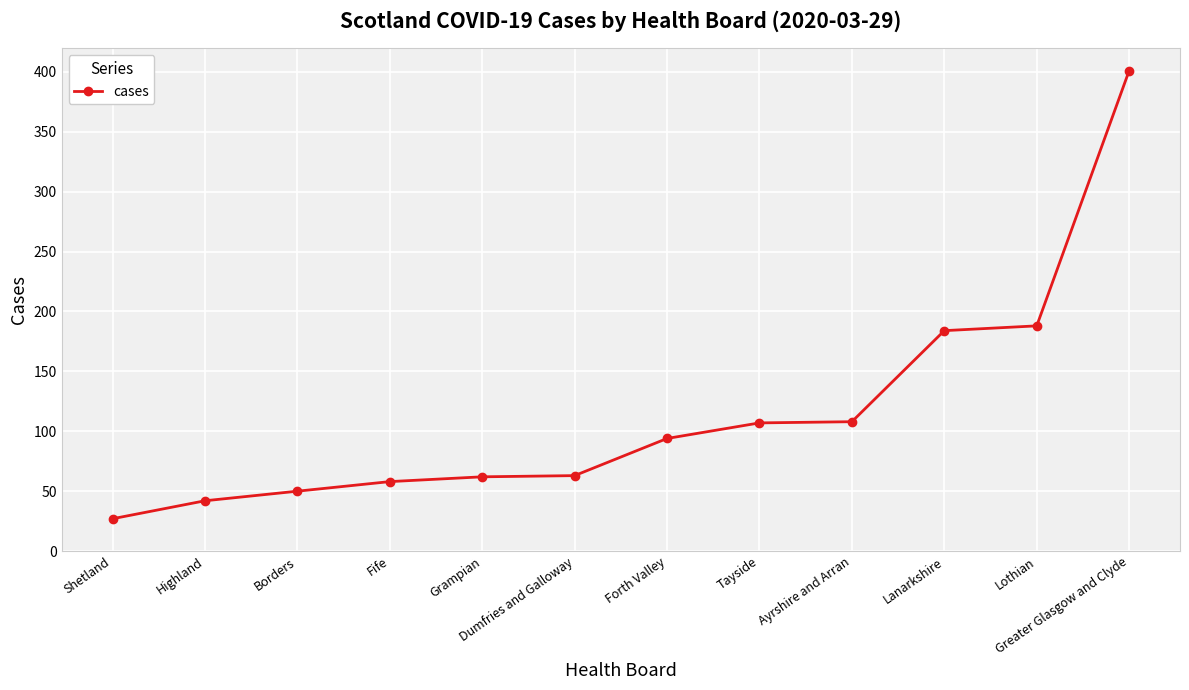

What is the difference between the second highest and second lowest values?

146